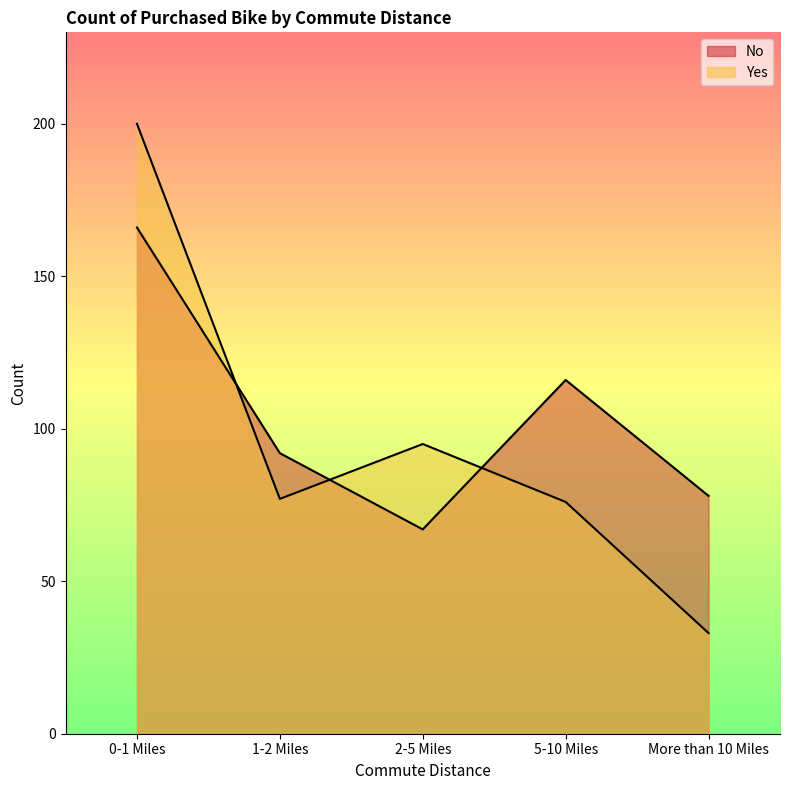

What is the spread (max minus min) of values at 5-10 Miles?

40